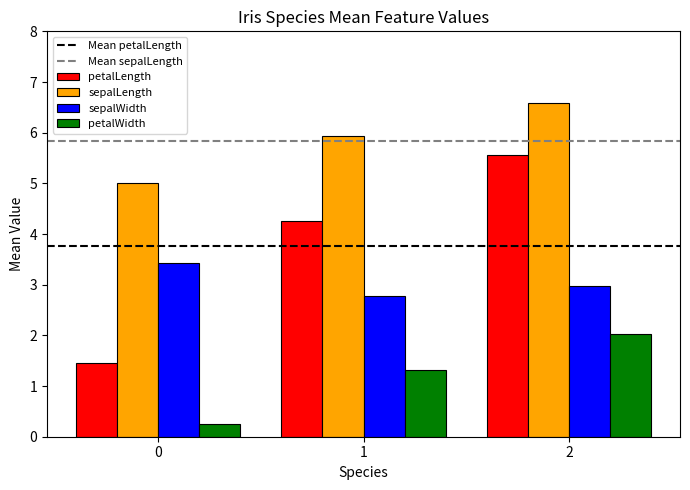

What is the difference between the sepalWidth values at 0 and 2?

0.5